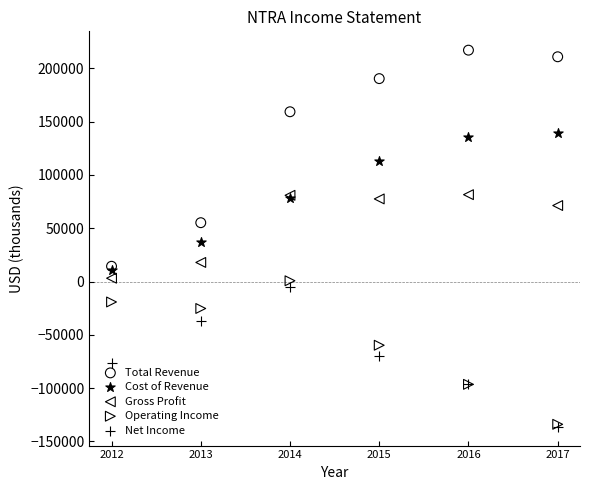

What are all the series names shown in the legend?

Total Revenue, Cost of Revenue, Gross Profit, Operating Income, Net Income